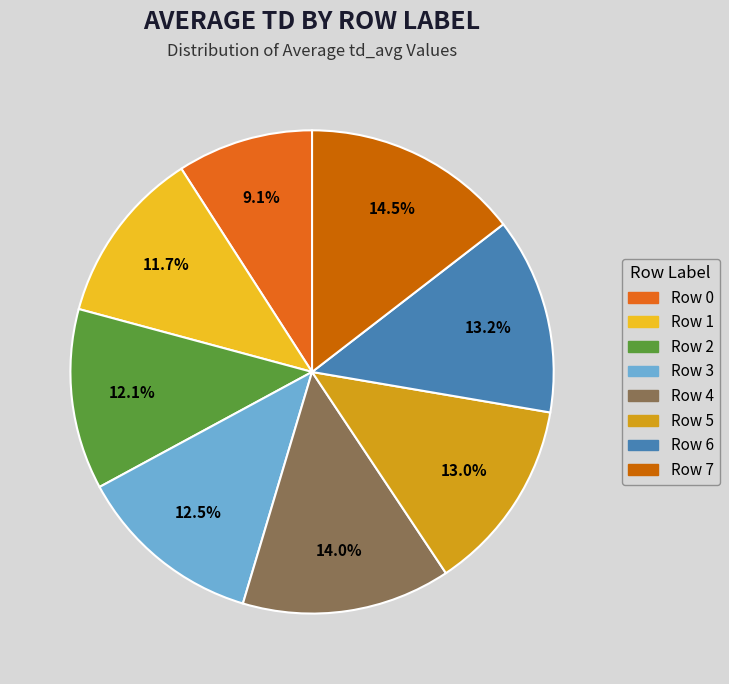

How many slices are in this pie chart?

8